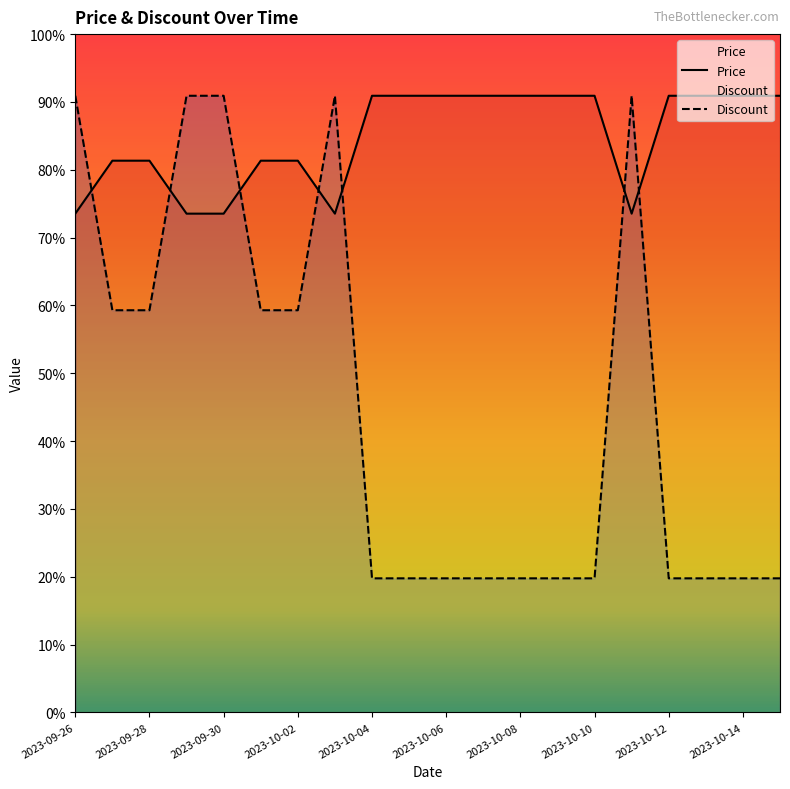

The value of Discount at 2023-09-30 is 61620.9. True or false?

False